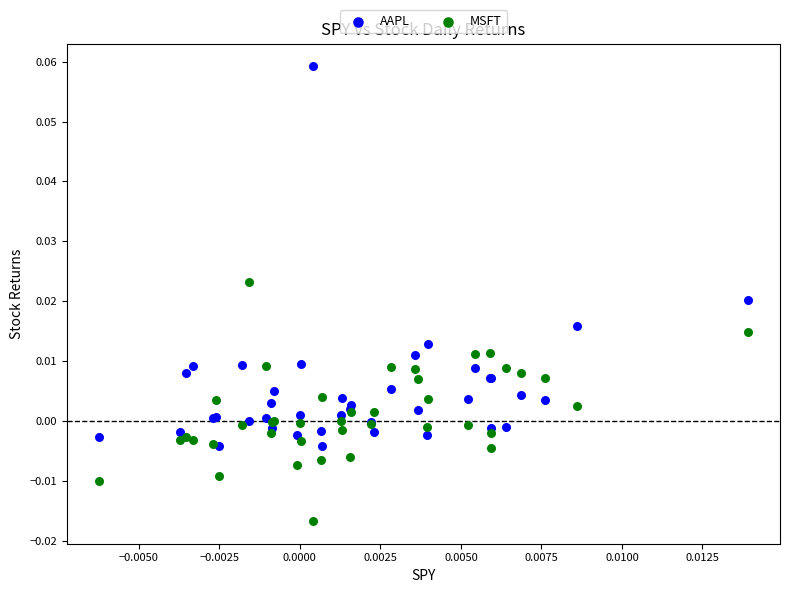

What are all the series names shown in the legend?

AAPL, MSFT